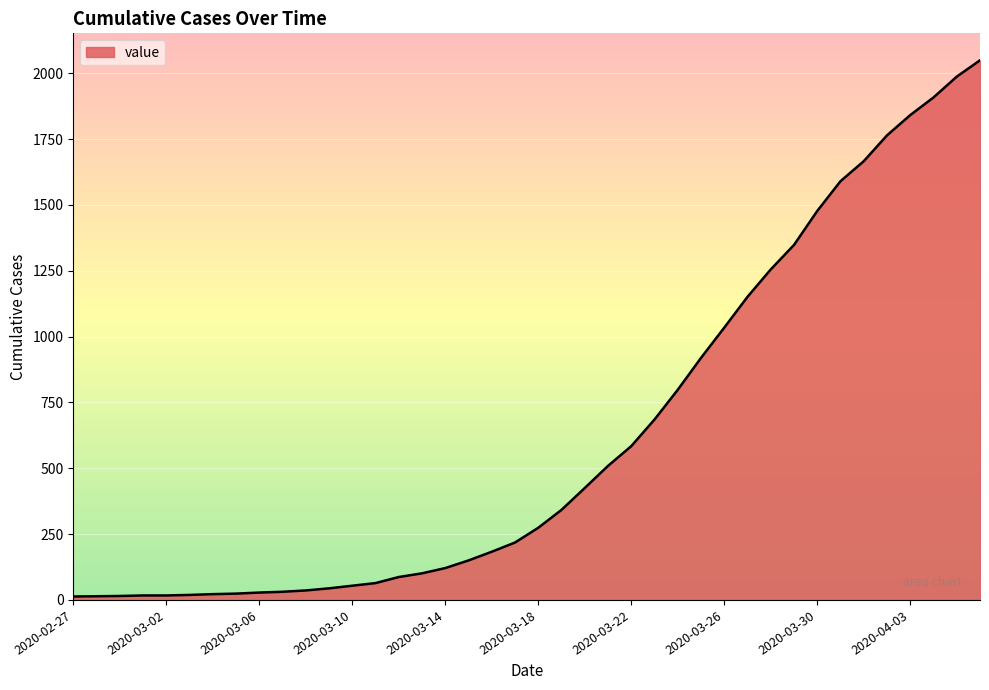

What is the maximum value shown in the chart?

2049